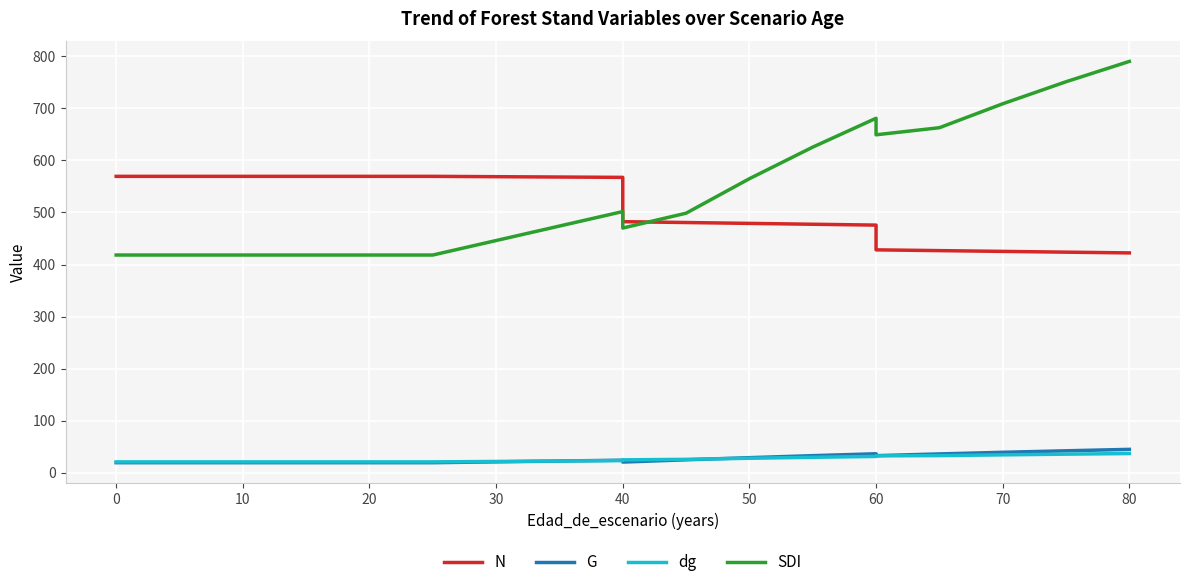

Which series changed the most between 60 and 18?

SDI